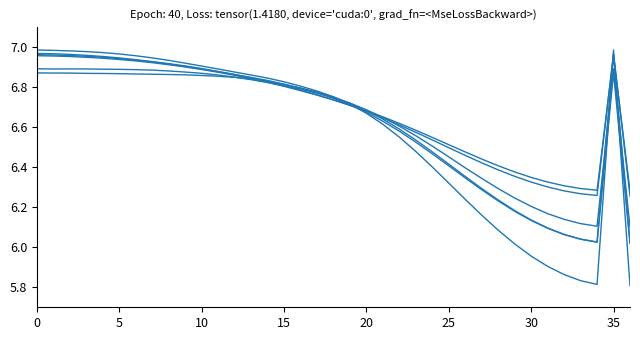

How many lines are shown in the chart?

6